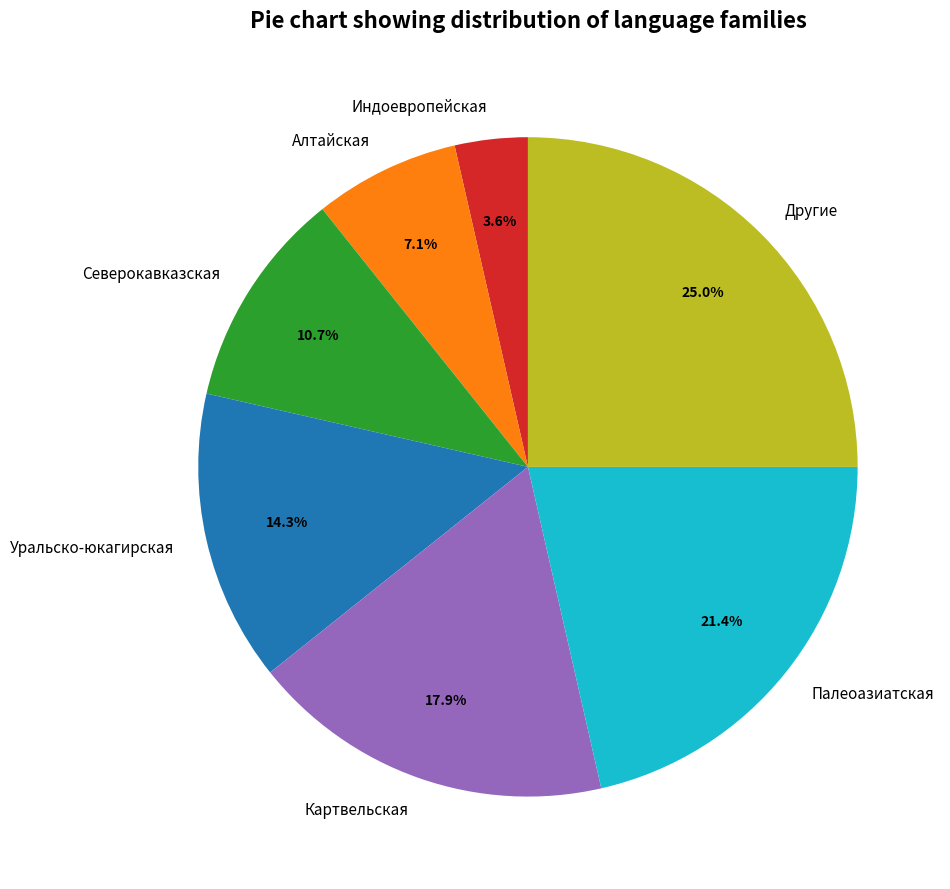

What is the total percentage of Алтайская and Другие?

32.1%